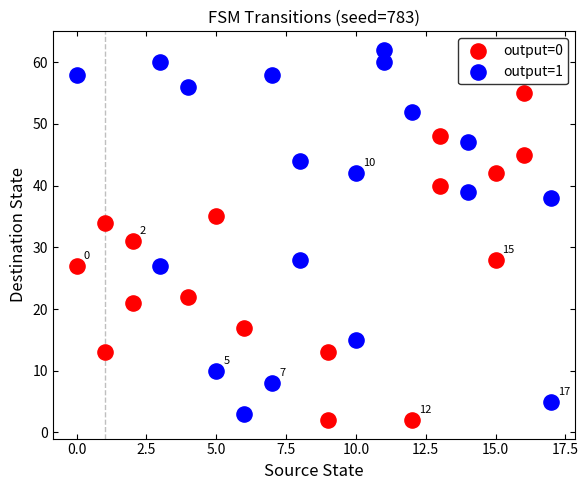

Which series has the largest Y range (max minus min)?

output=1